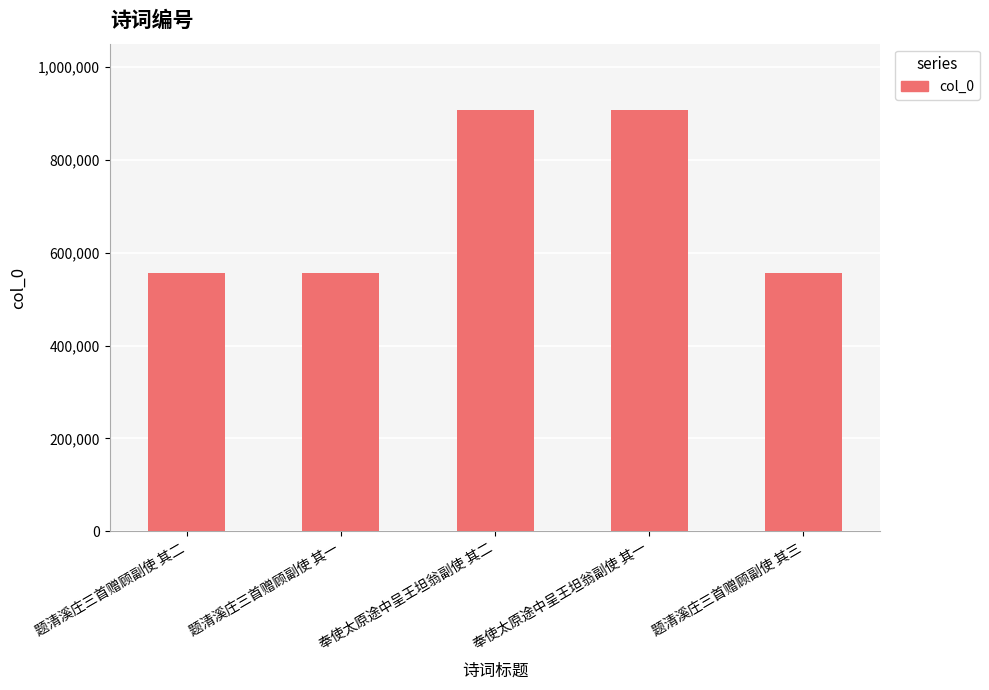

What is the label of the 5th bar from the right?

题清溪庄三首赠顾副使 其二